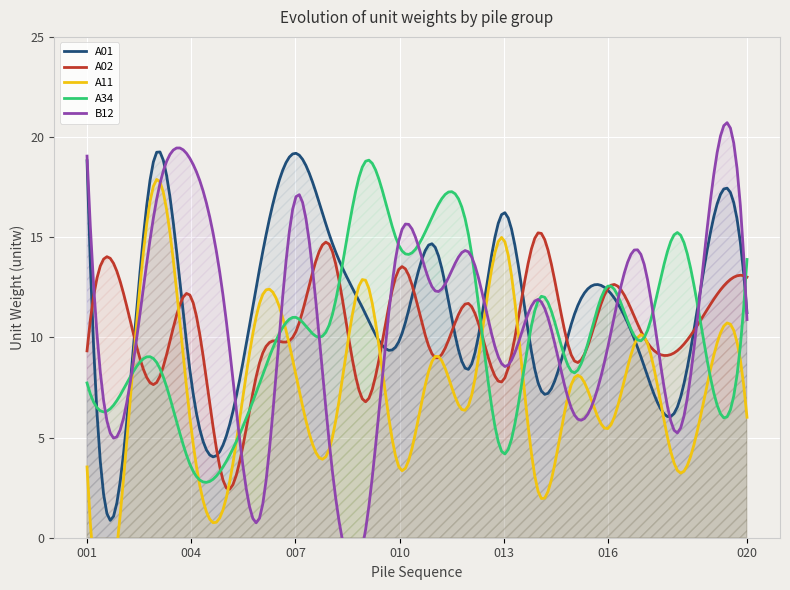

How many categories are shown in the chart?

20